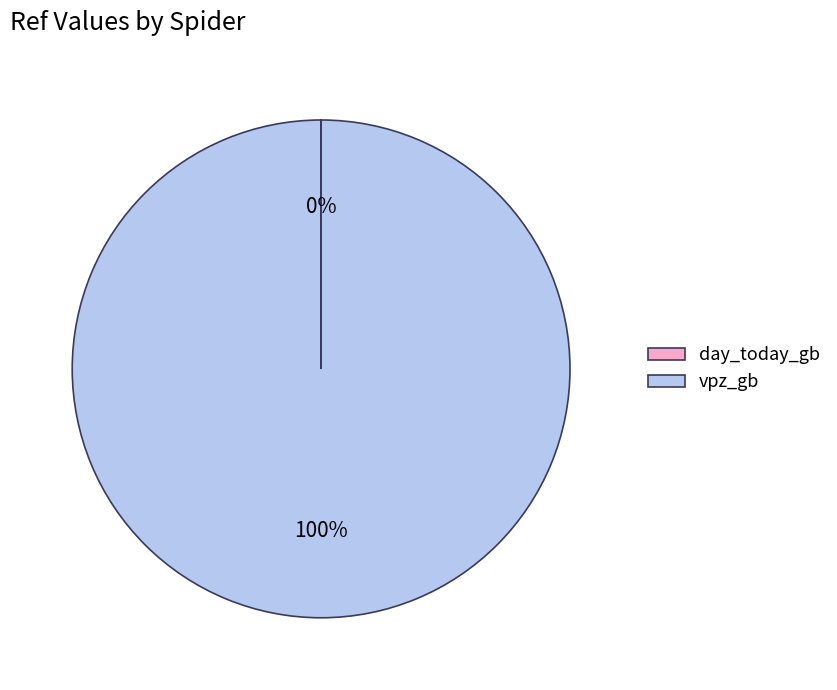

What is the largest slice in the pie chart?

vpz_gb